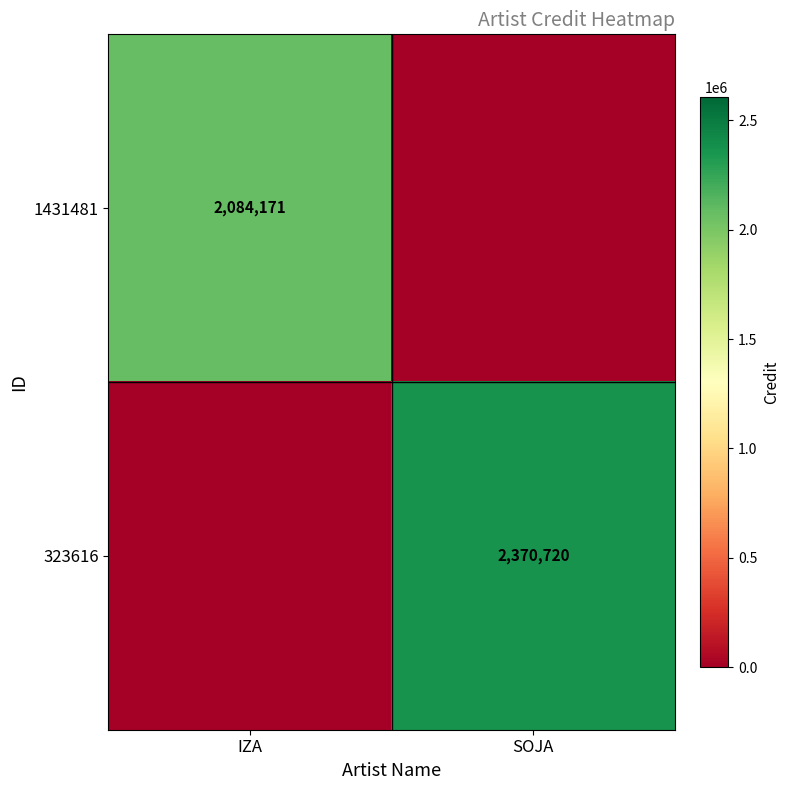

The value of 1431481 at IZA is 2084171. True or false?

True